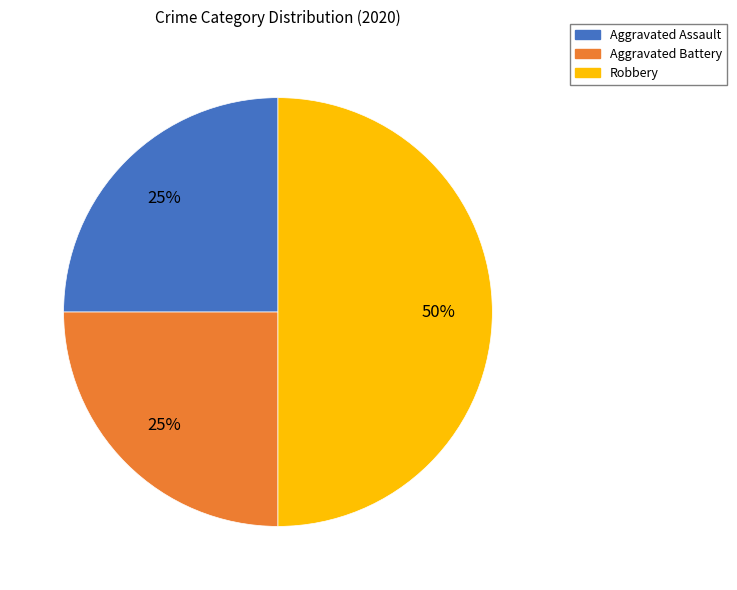

Which category has the biggest portion of the pie?

Robbery